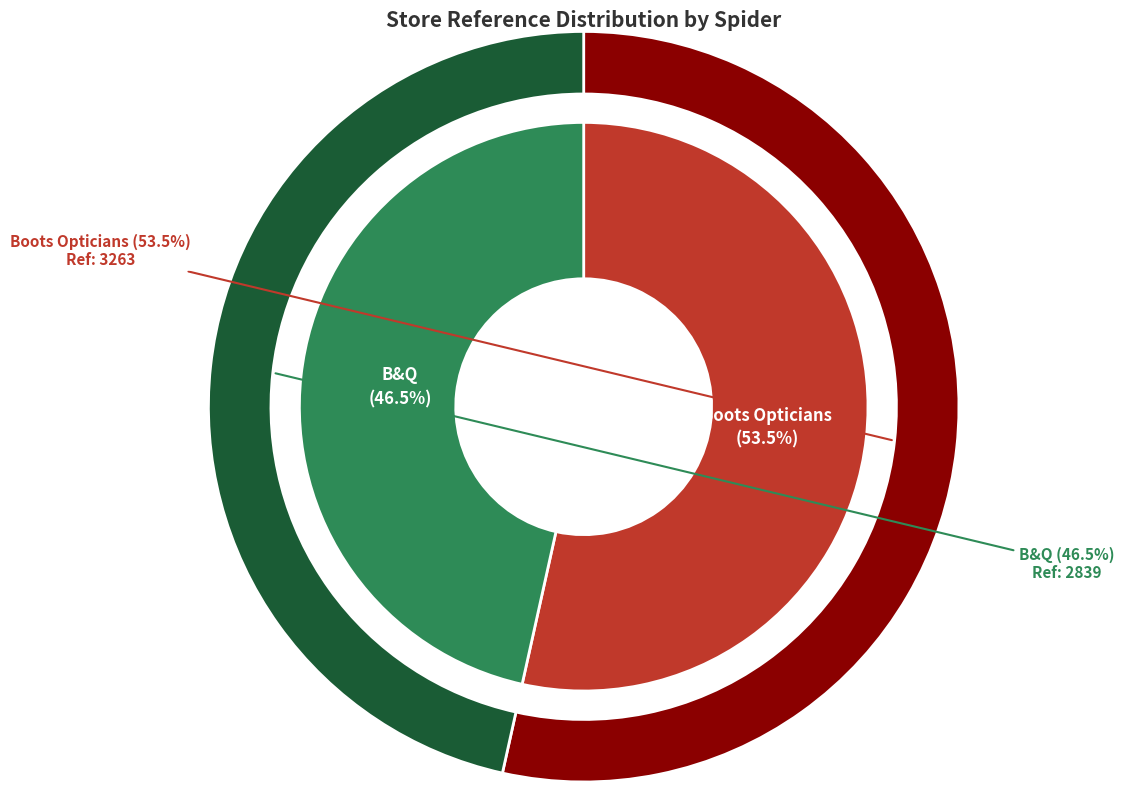

Is it true that boots is 41% of the pie?

False